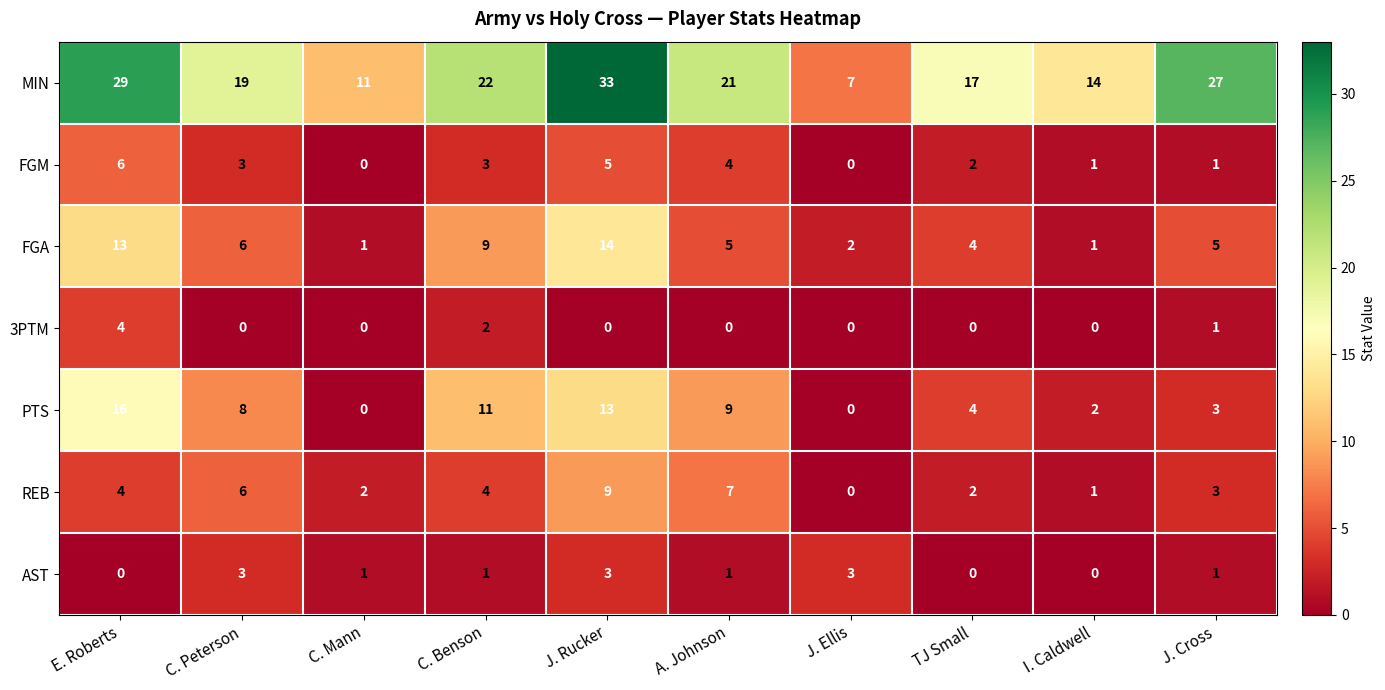

What is the sum of the PTS values at C. Peterson and J. Ellis?

8